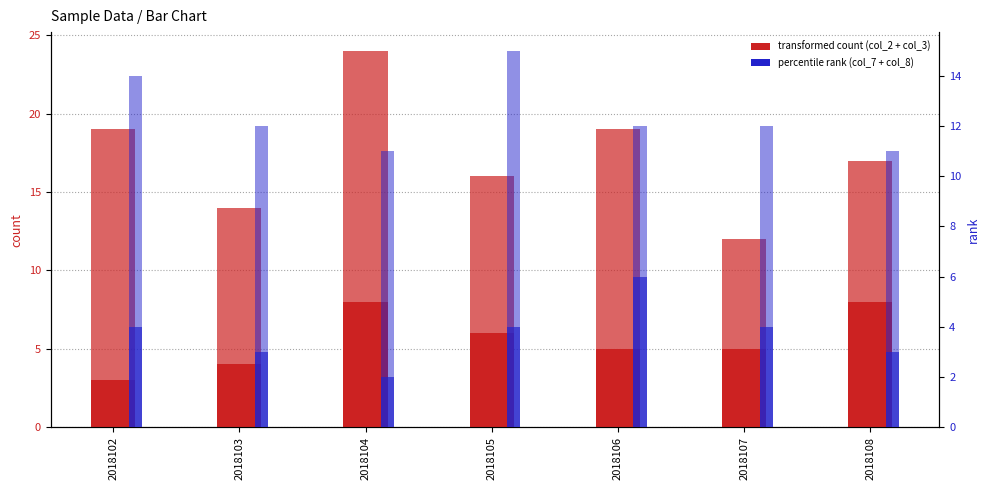

How many data points in col_2 are above 5?

3